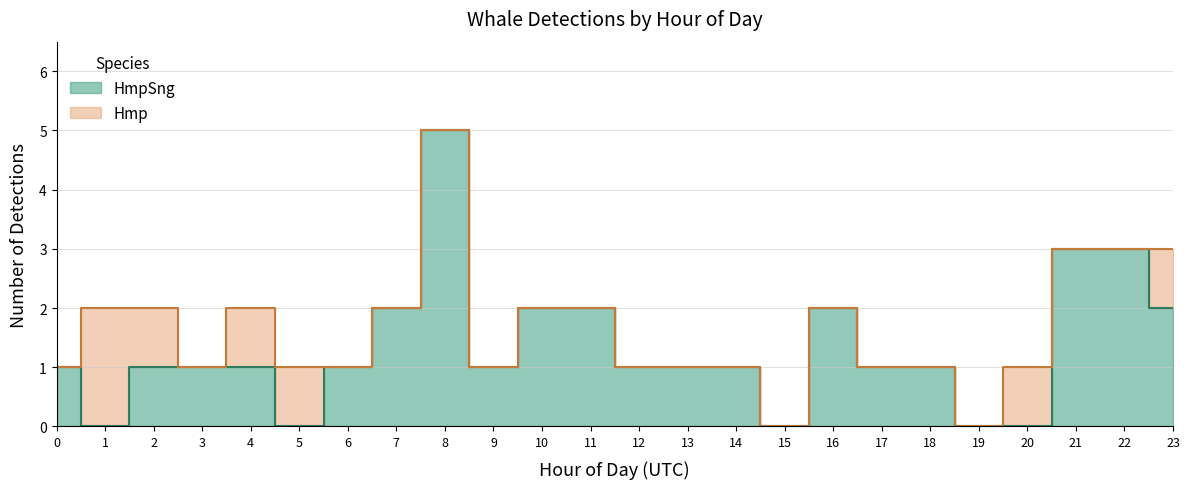

What is the average value of the HmpSng series?

1